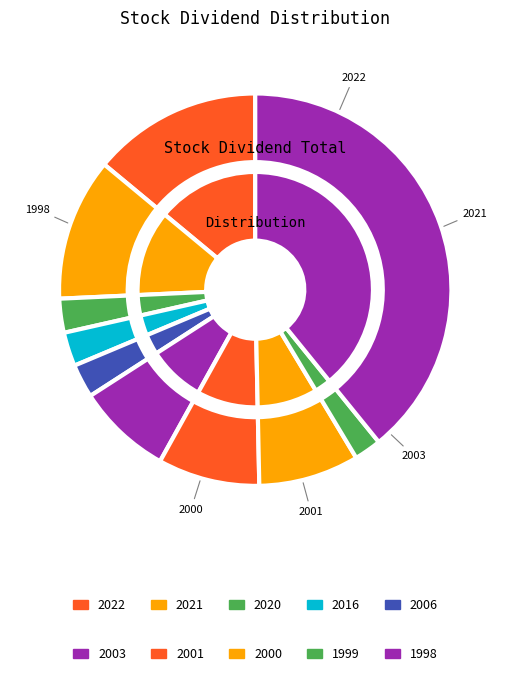

Is it true that 2001 is 1% of the pie?

False